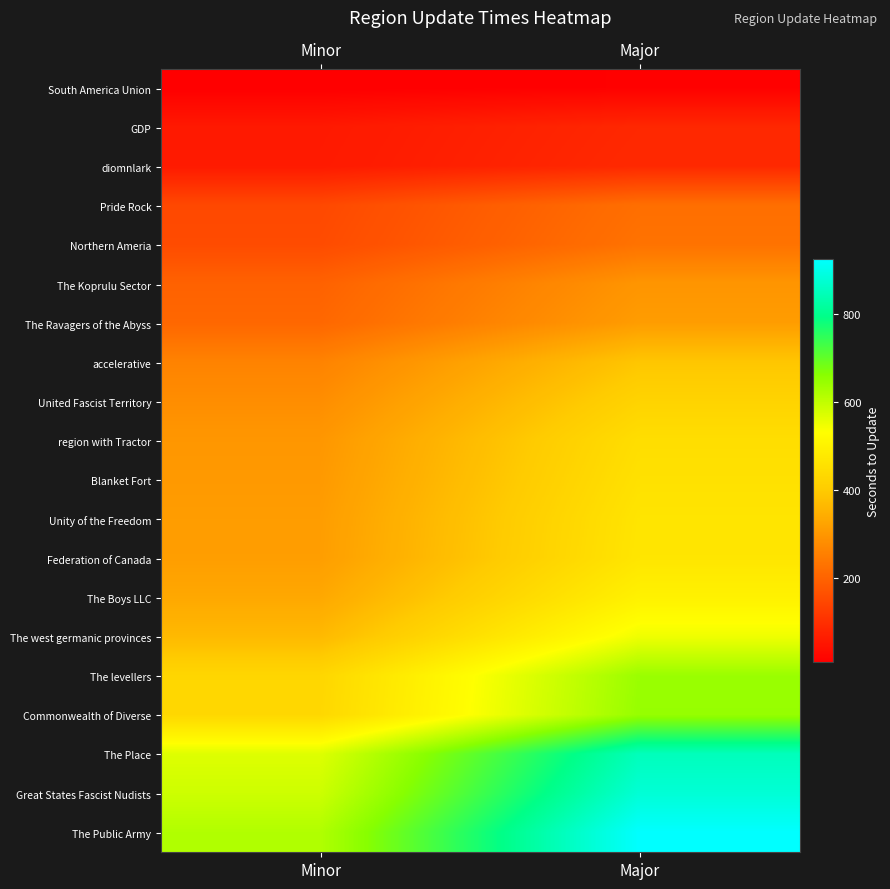

What is the spread (max minus min) of values at Major?

914